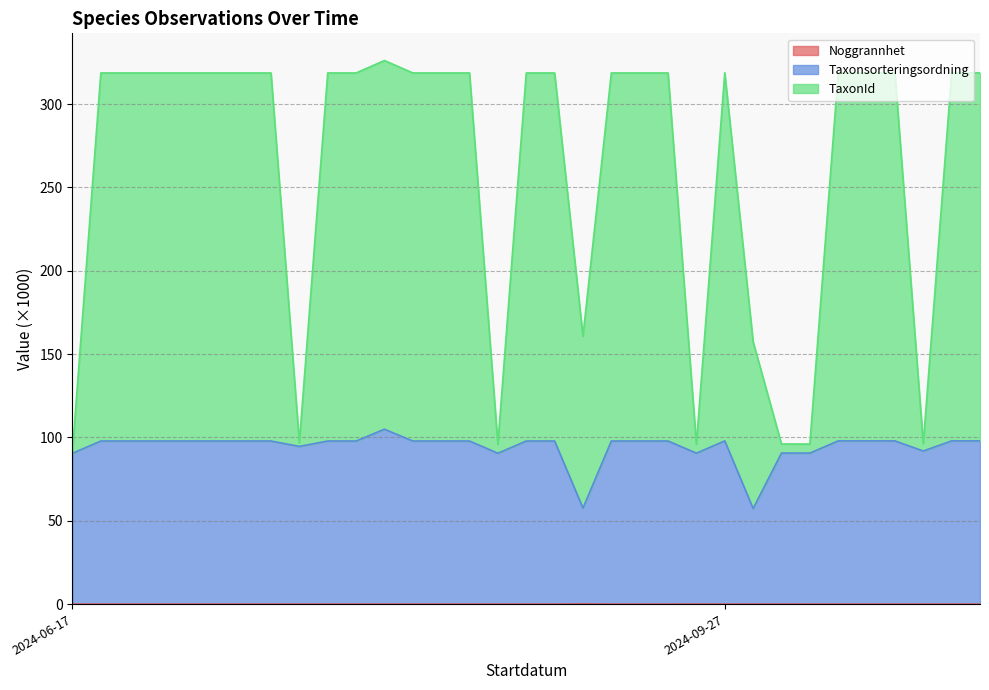

Is the value of Noggrannhet at 2024-09-27 greater than the value of TaxonId at 2024-06-17?

No